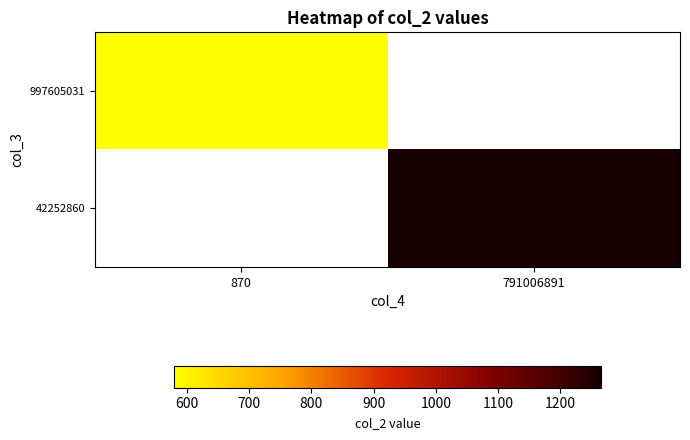

The value of 42252860 at 791006891 is 1264.6. True or false?

True